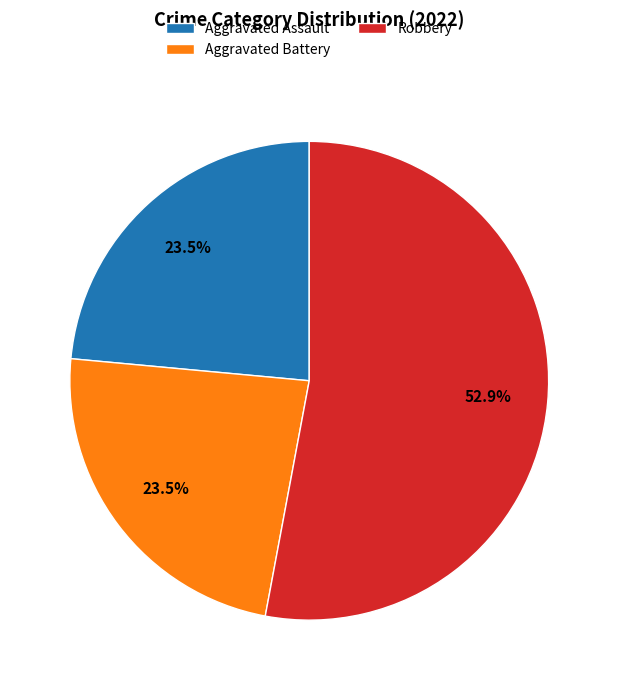

The Aggravated Assault slice represents 34% of the pie. True or false?

False